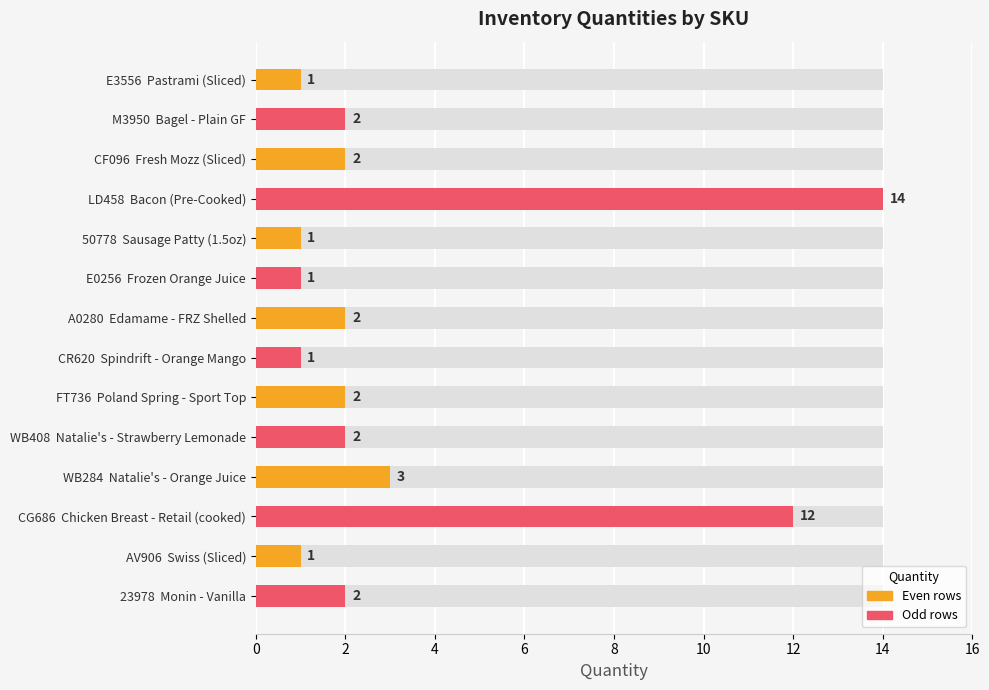

Reading left to right, extract all data points from this chart.

1	2	2	14	1	1	2	1	2	2	3	12	1	2